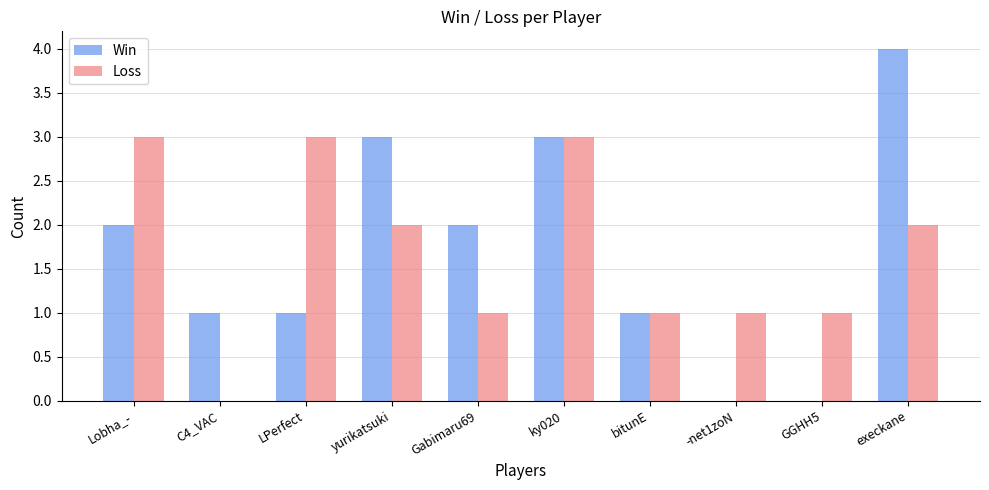

What is the highest value of the Loss series?

3